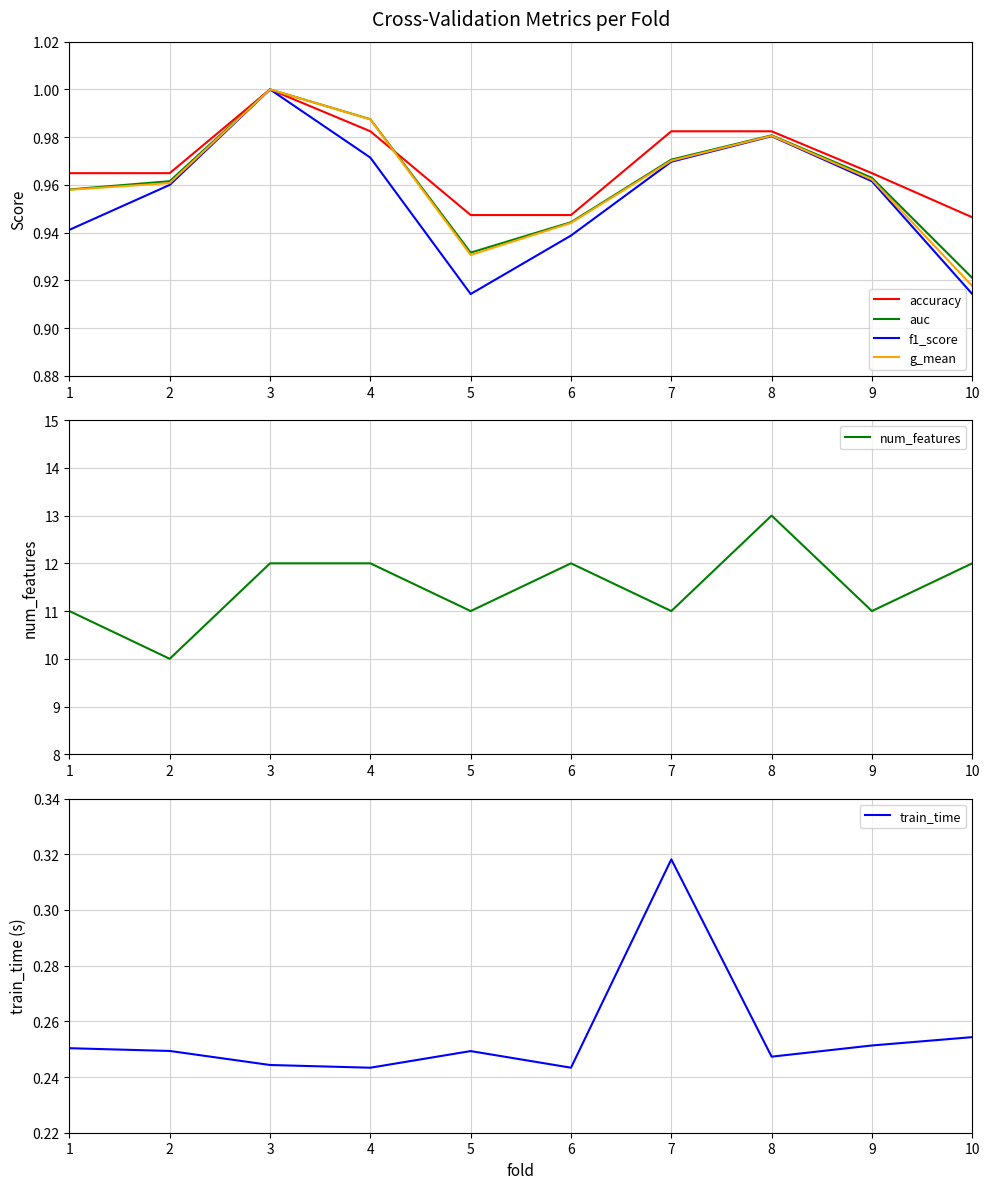

The value of auc at 1 is 1.5. True or false?

False